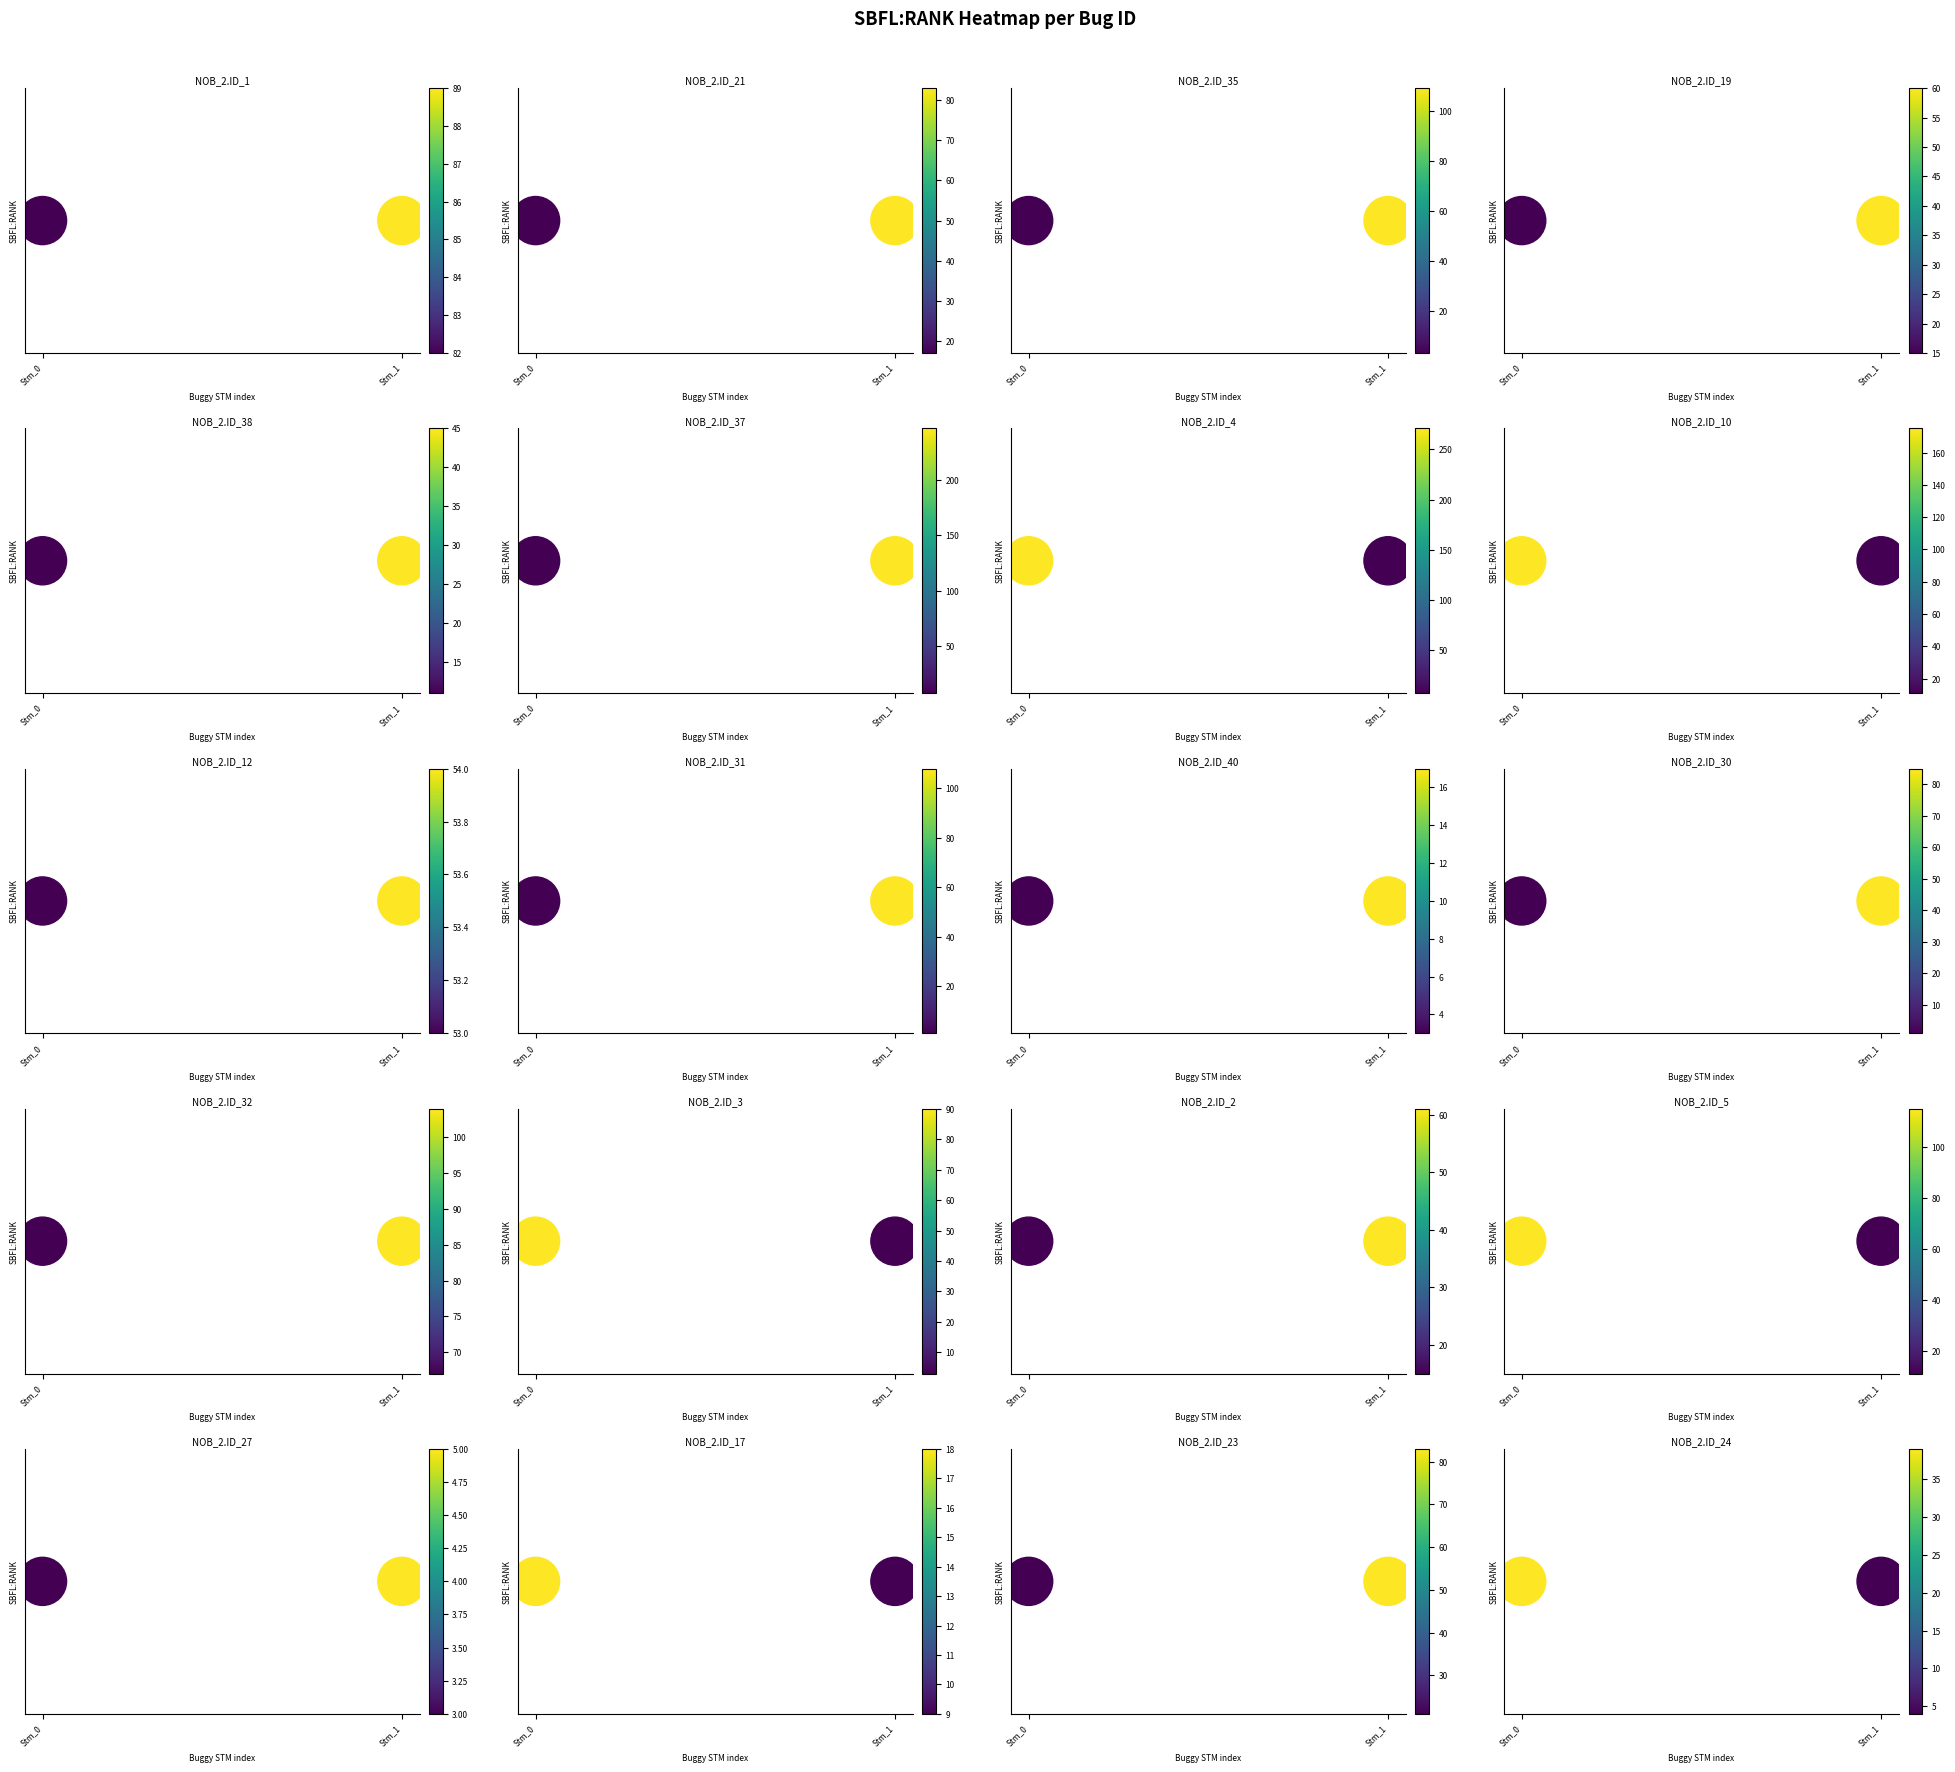

How many distinct data groups are displayed?

20